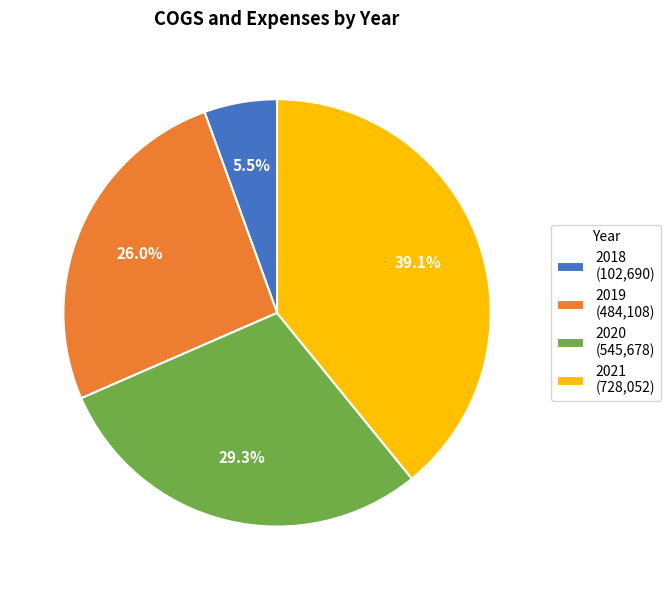

Is it true that 2019 is 14% of the pie?

False